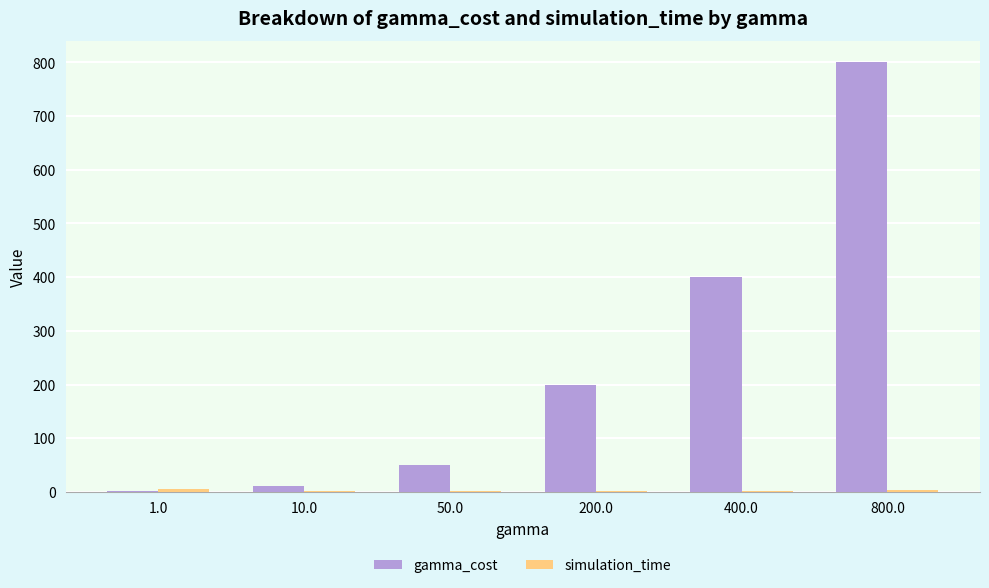

At which category does the chart reach its peak across all series?

800.0